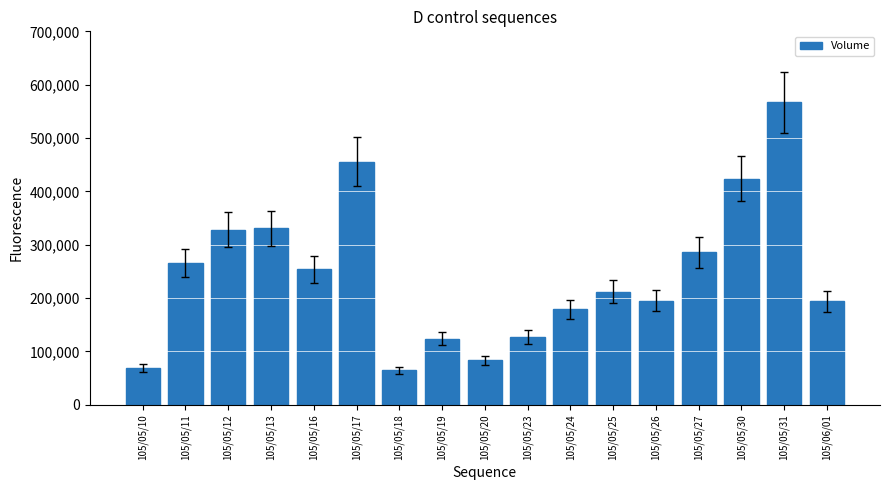

What is the difference between the values at 105/05/20 and 105/05/26?

111000